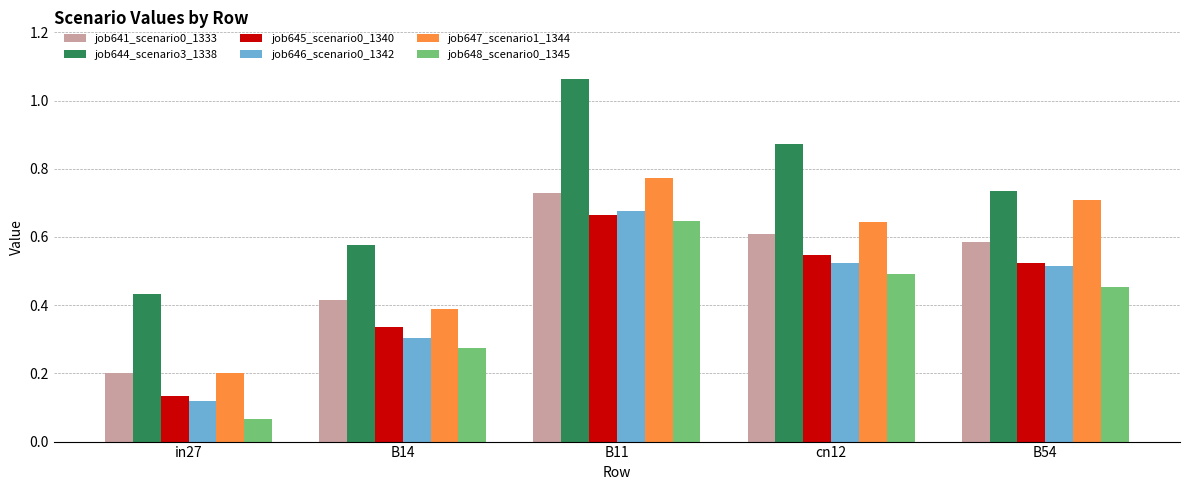

At which label is job648_scenario0_1345 closest to 0?

in27